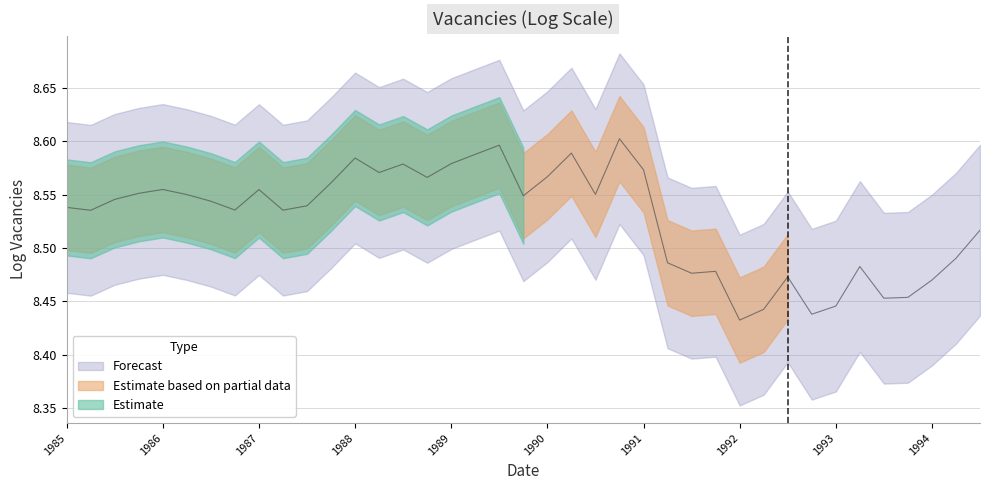

At which category does the chart reach its peak across all series?

1990.75